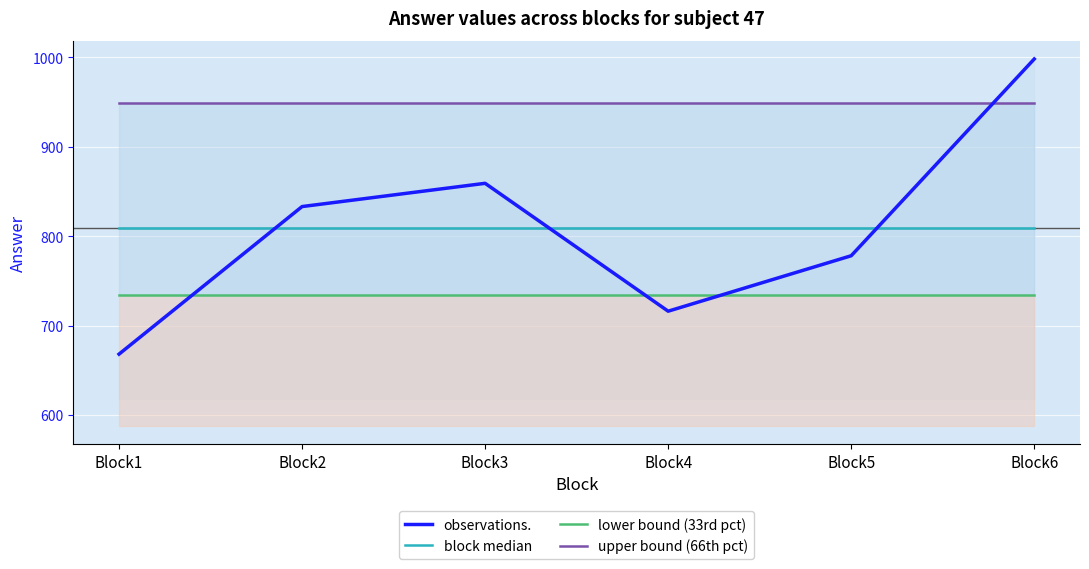

Reading right to left, transcribe all the data shown in this chart.

observations.: Block6=998.0	Block5=778.0	Block4=716.0	Block3=859.0	Block2=833.0	Block1=668.0
block median: Block6=808.7	Block5=808.7	Block4=808.7	Block3=808.7	Block2=808.7	Block1=808.7
lower bound (33rd pct): Block6=734.0	Block5=734.0	Block4=734.0	Block3=734.0	Block2=734.0	Block1=734.0
upper bound (66th pct): Block6=948.5	Block5=948.5	Block4=948.5	Block3=948.5	Block2=948.5	Block1=948.5